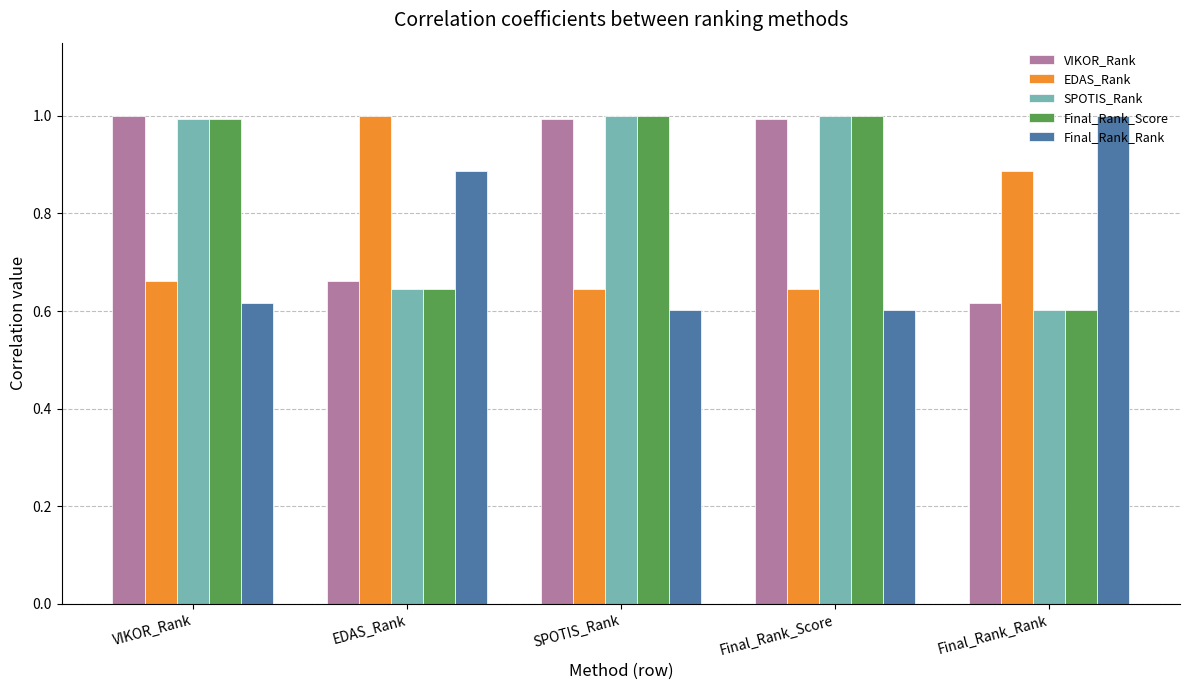

True or false: SPOTIS_Rank has a value of 0.4 at VIKOR_Rank.

False